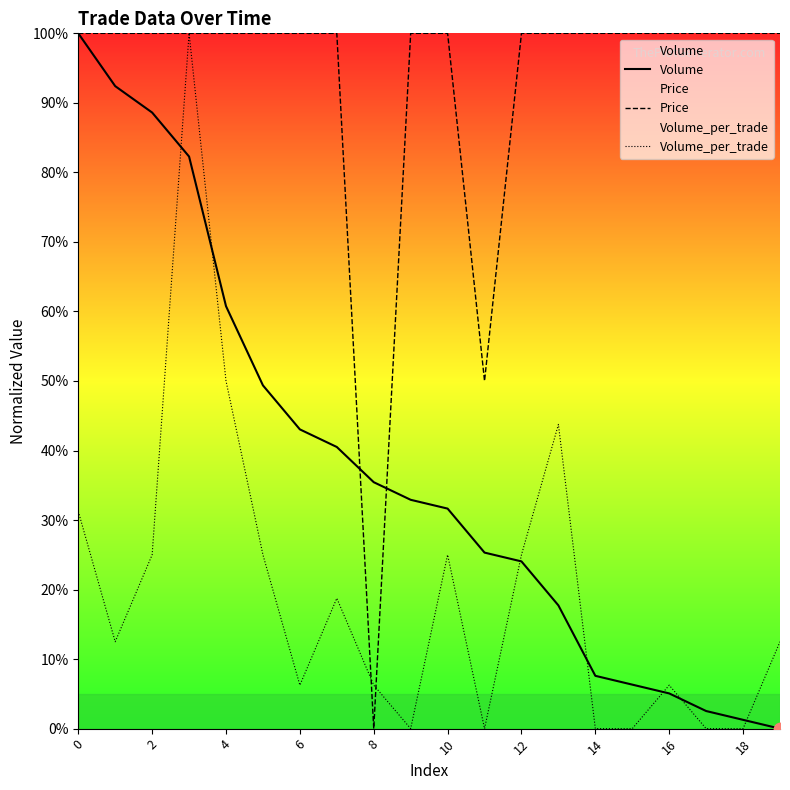

Is the value of Volume_per_trade at 2 greater than the value of Volume at 14?

Yes